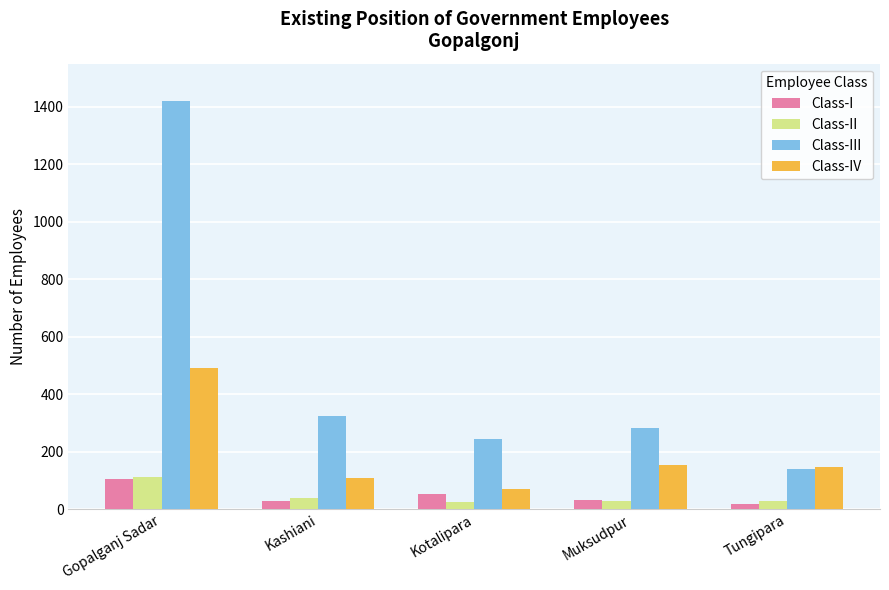

What is the sum of the Class-III values at Kotalipara and Muksudpur?

526